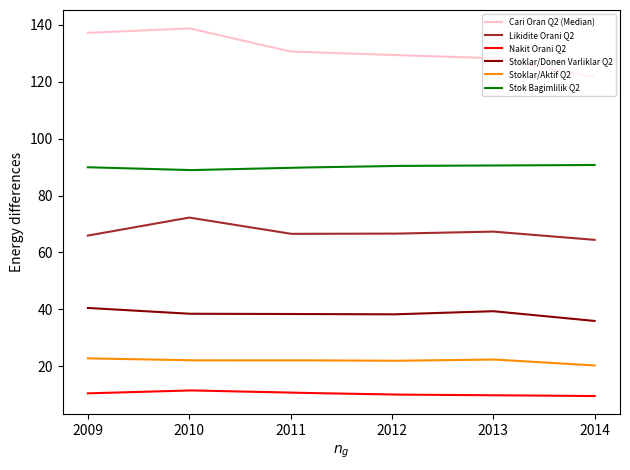

Rank the series by their maximum value, from lowest to highest.

Nakit Orani Q2, Stoklar/Aktif Q2, Stoklar/Donen Varliklar Q2, Likidite Orani Q2, Stok Bagimlilik Q2, Cari Oran Q2 (Median)